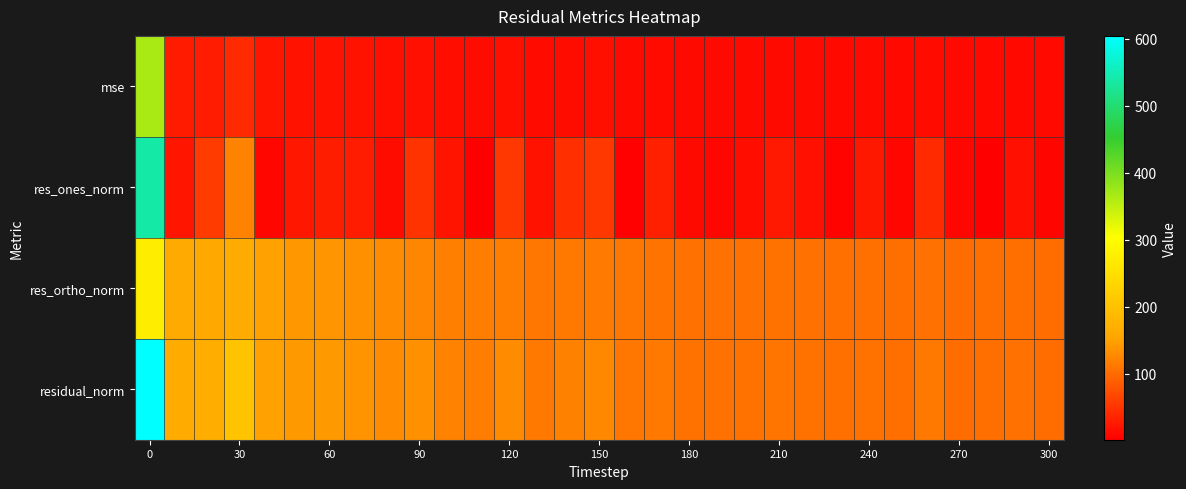

Which series has the largest total across all categories?

residual_norm